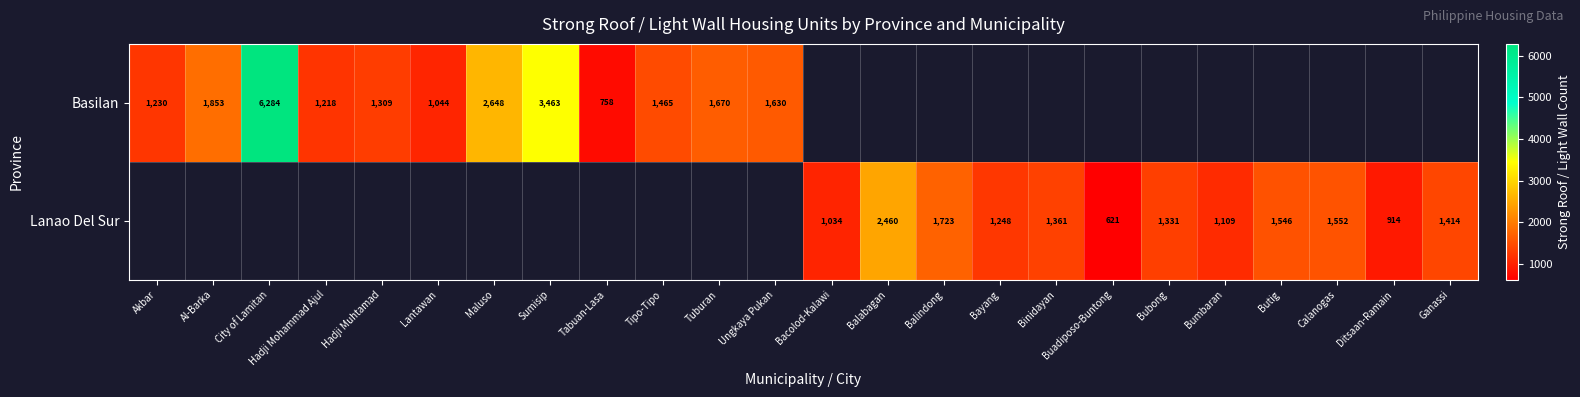

How many categories are shown in the chart?

24